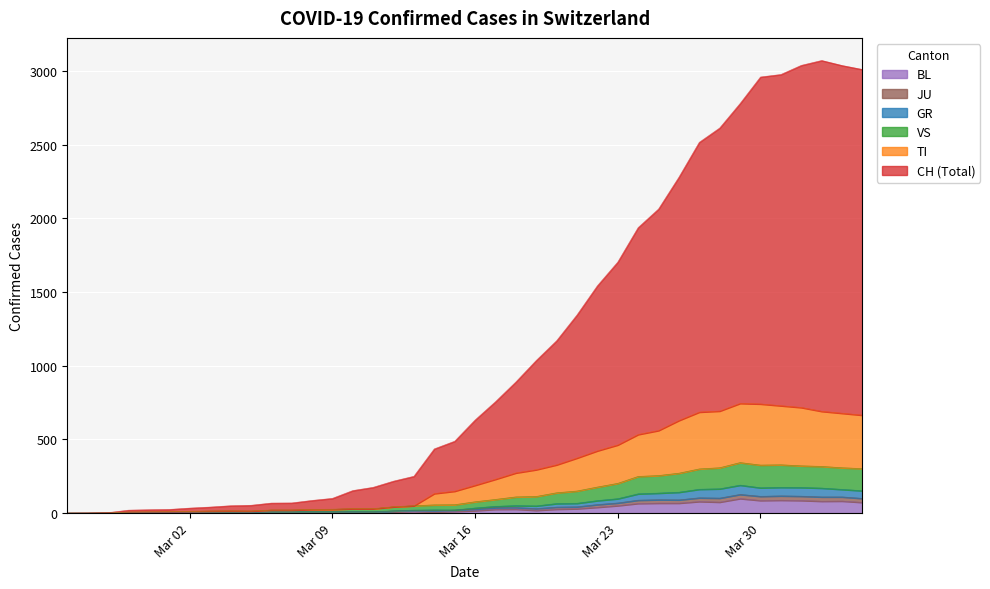

What is the total value across all series at Mar 23?

2587